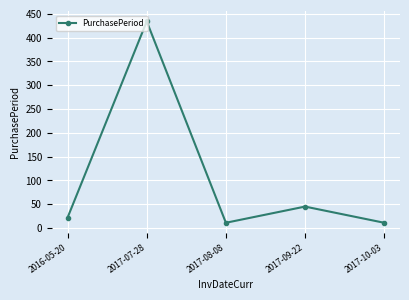

What position from the left is 2017-07-28?

2